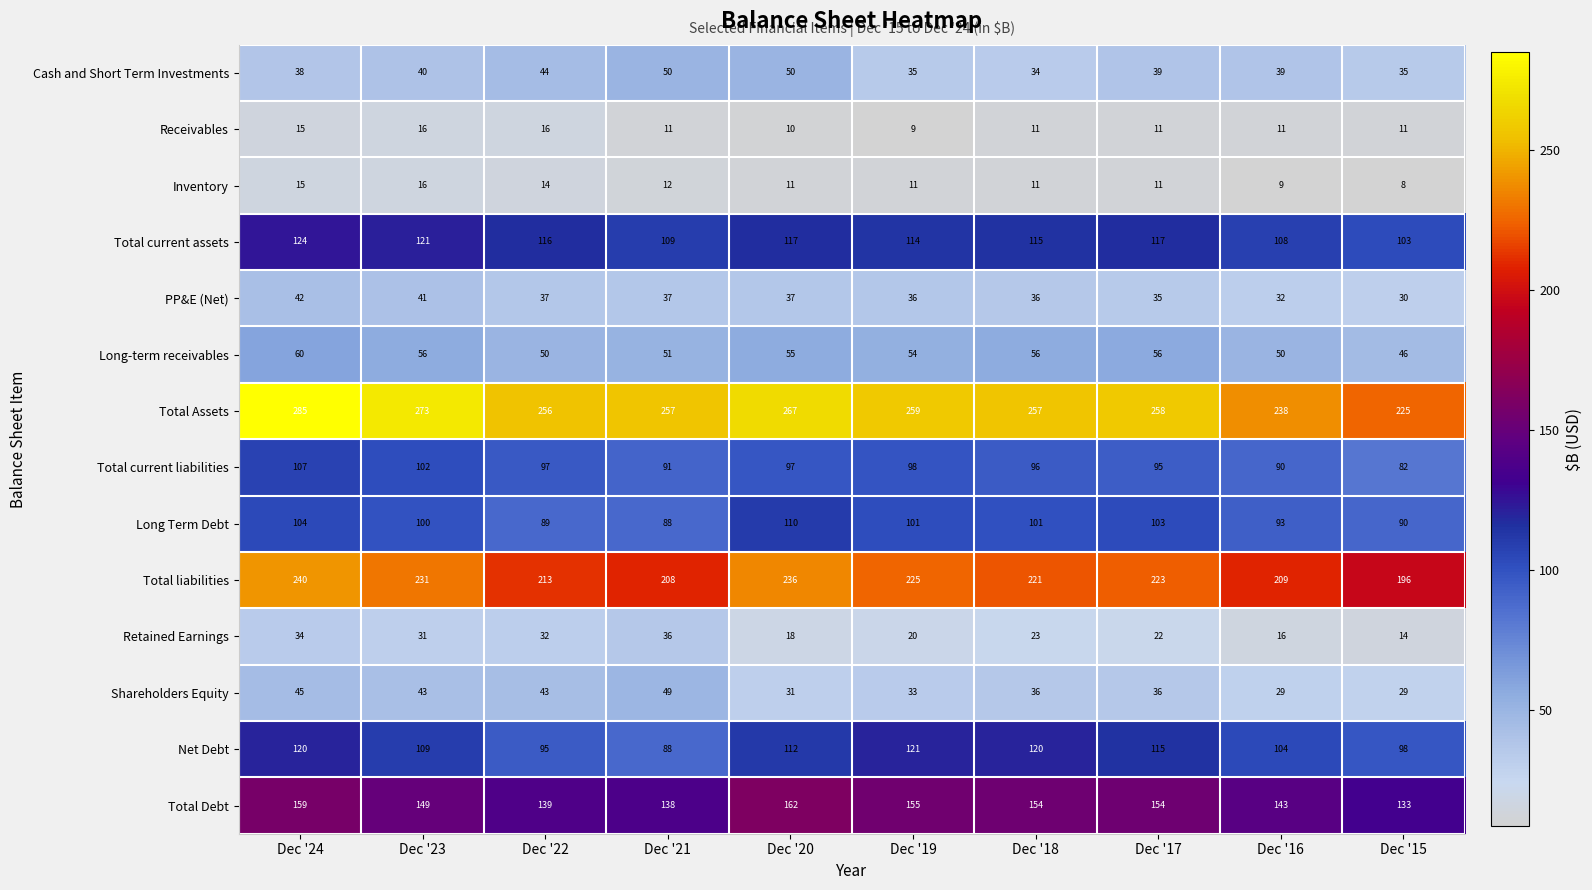

Which series has the largest range (max minus min)?

Total Assets